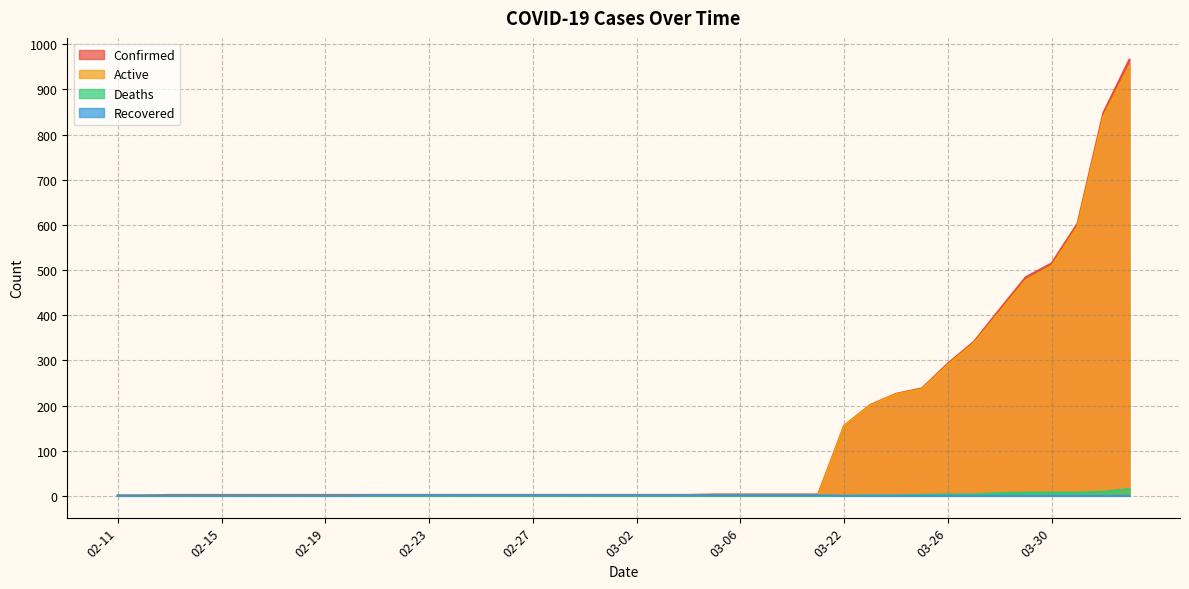

True or false: Deaths has more than 0 interior local peaks.

False